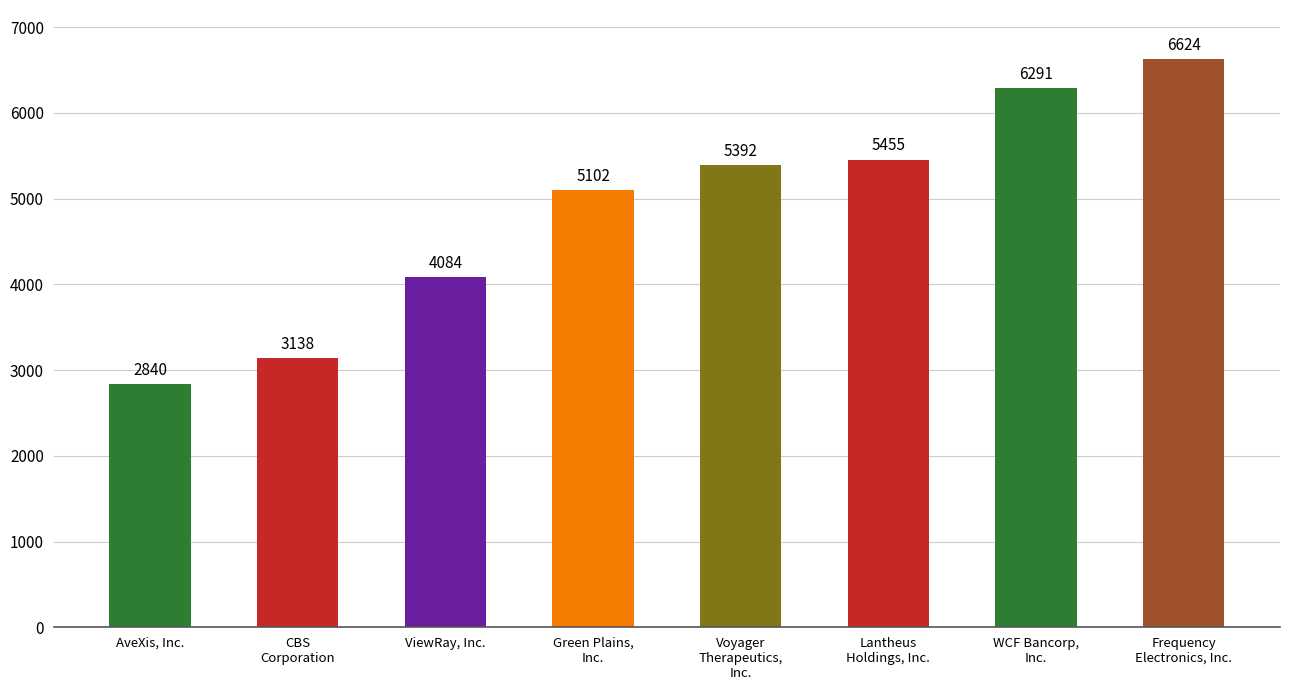

Reading left to right, what are all the values shown in this chart?

2840	3138	4084	5102	5392	5455	6291	6624